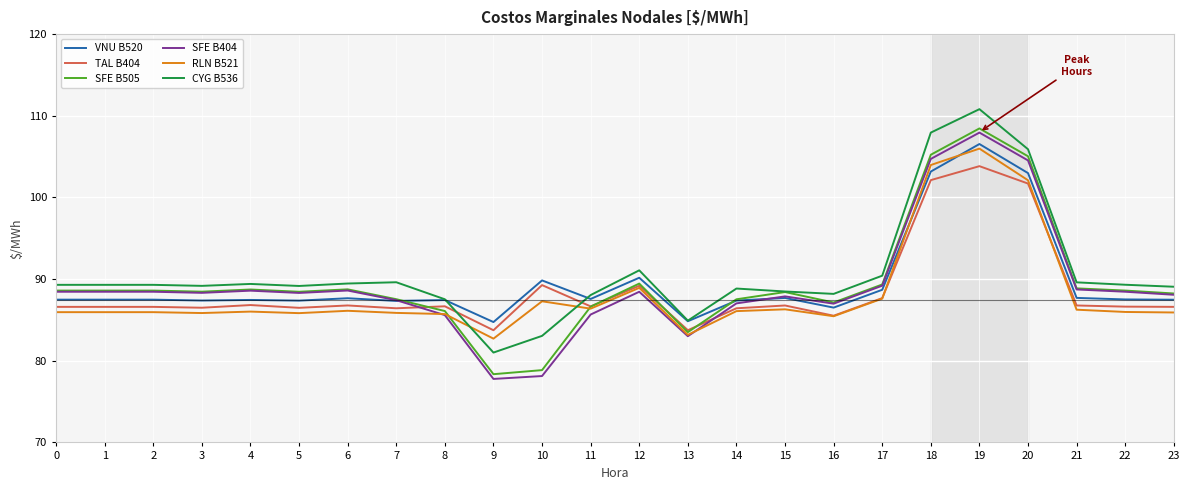

What is the sum of all SFE B505 values?

2147.4